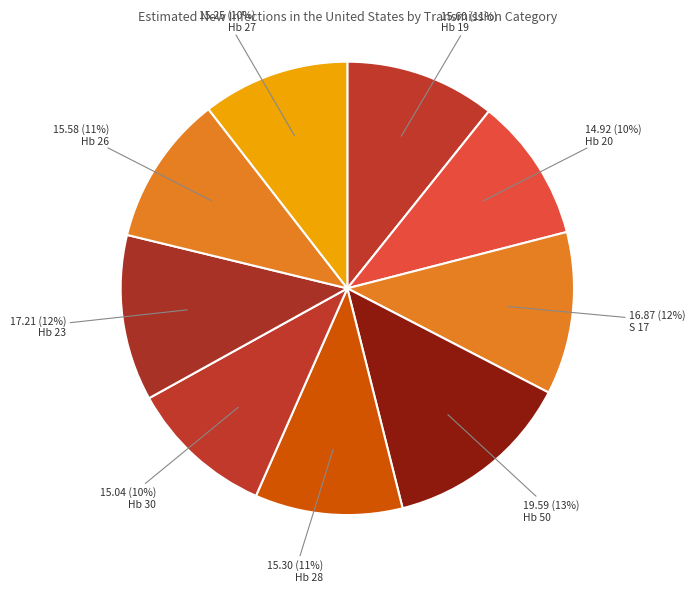

Which slice is the largest?

Hb 50